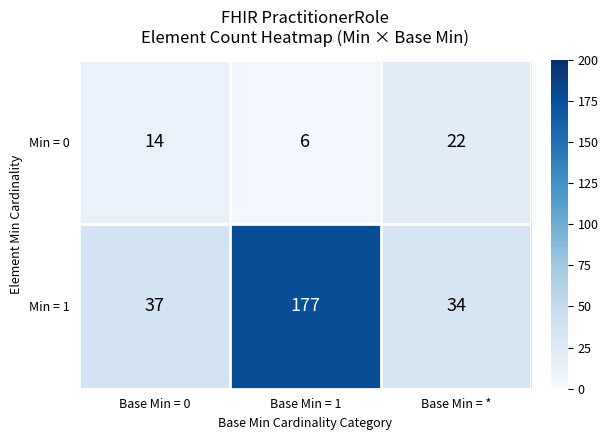

At which category is the sum across all series the highest?

Base Min = 1